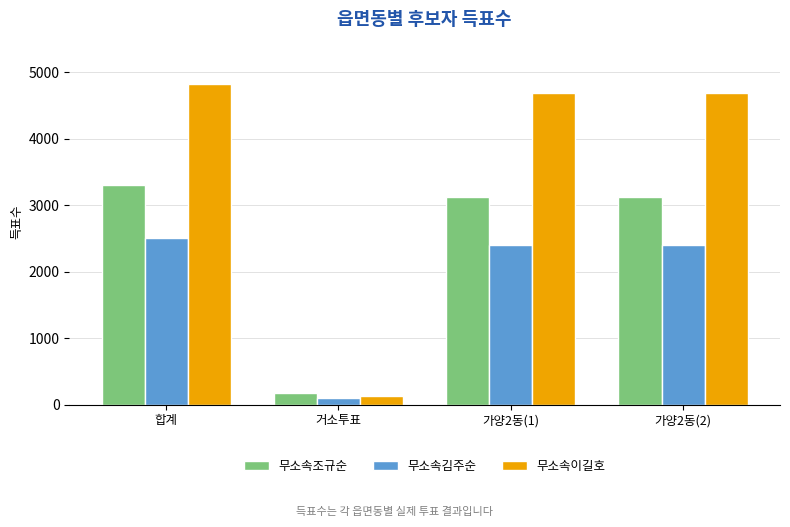

What is the total value across all series at 합계?

10614